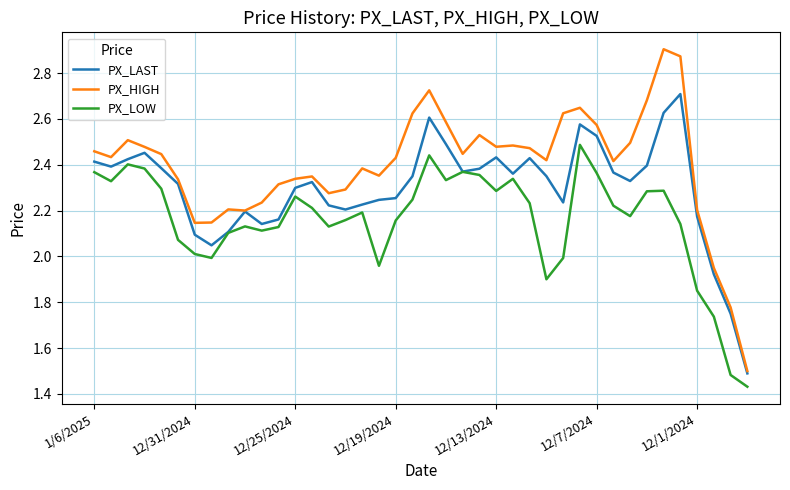

What is the difference between the maximum and minimum values in the PX_LOW series?

1.1